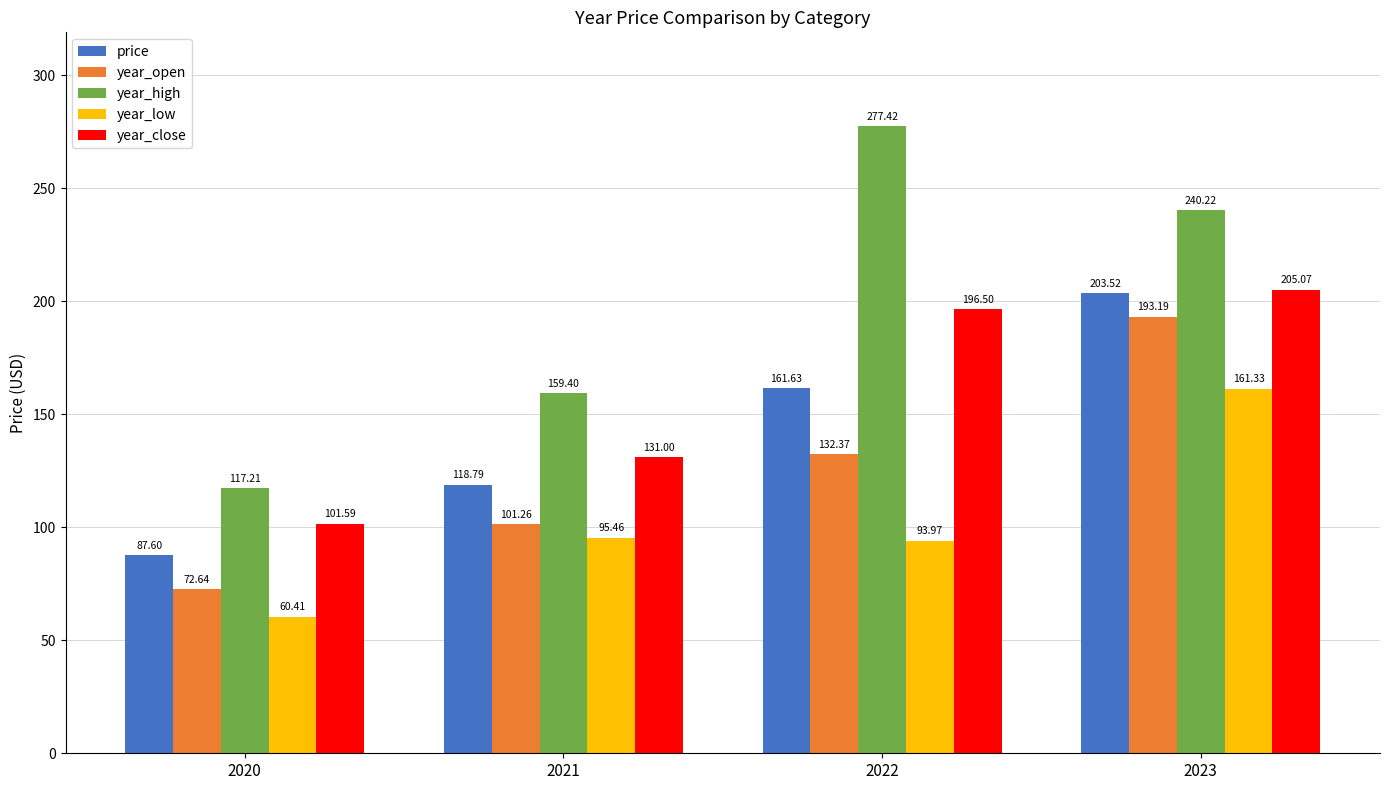

At how many categories does at least one series exceed 64?

4